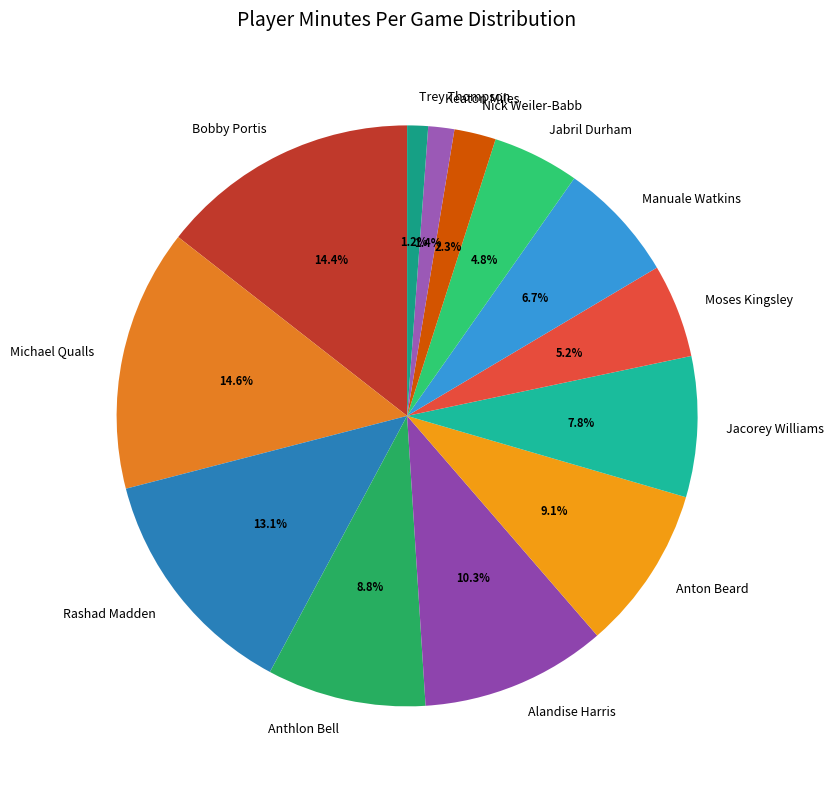

Do Anthlon Bell and Manuale Watkins together represent more than half of the pie?

No